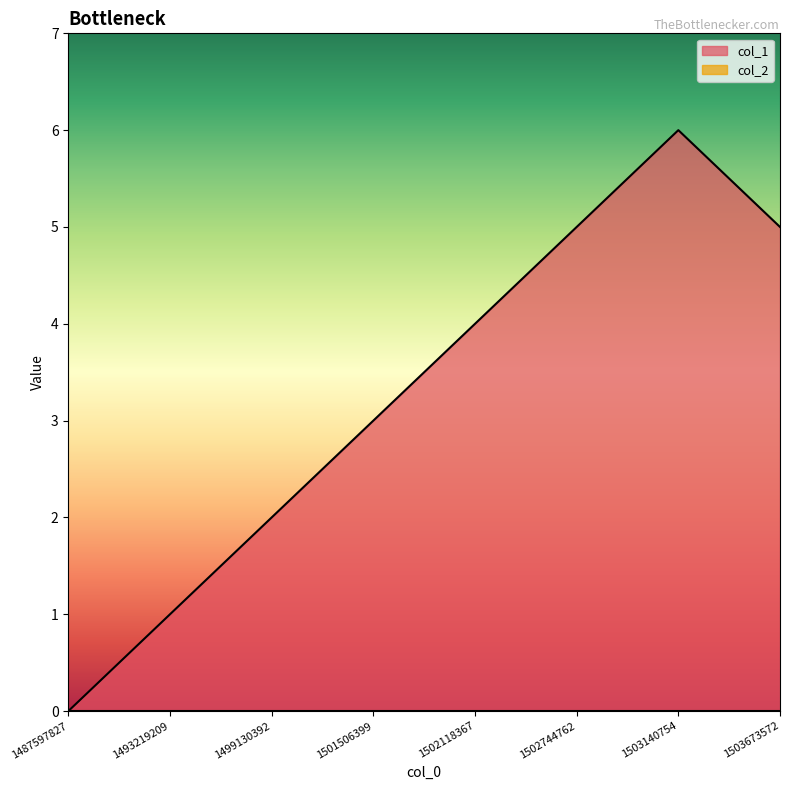

What is the sum of the values at 1503673572 and 1501506399?

8